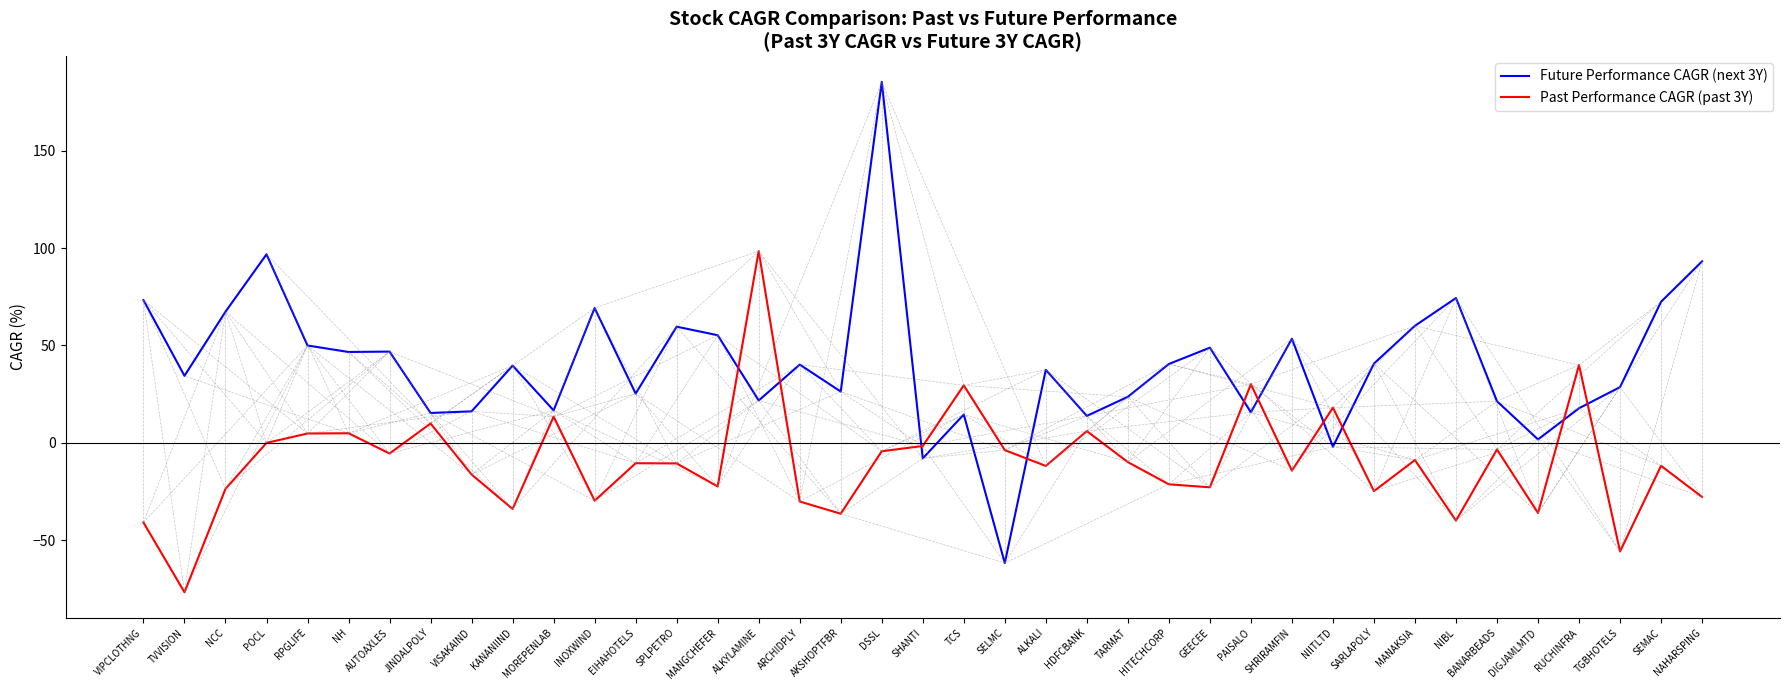

The value of Past Performance CAGR (past 3Y) at KANANIIND is -33.9. True or false?

True